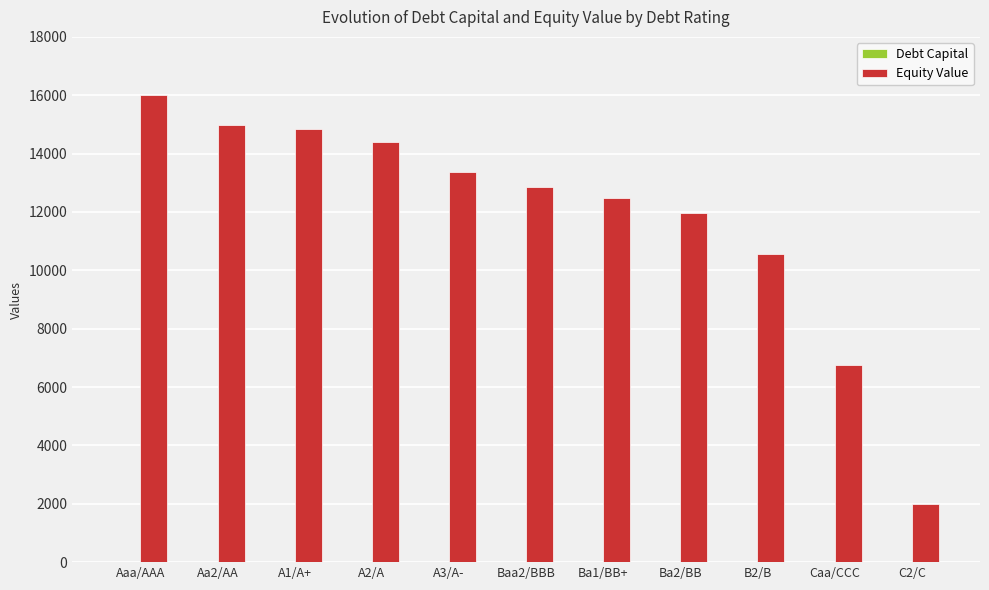

Are the bars horizontal?

No